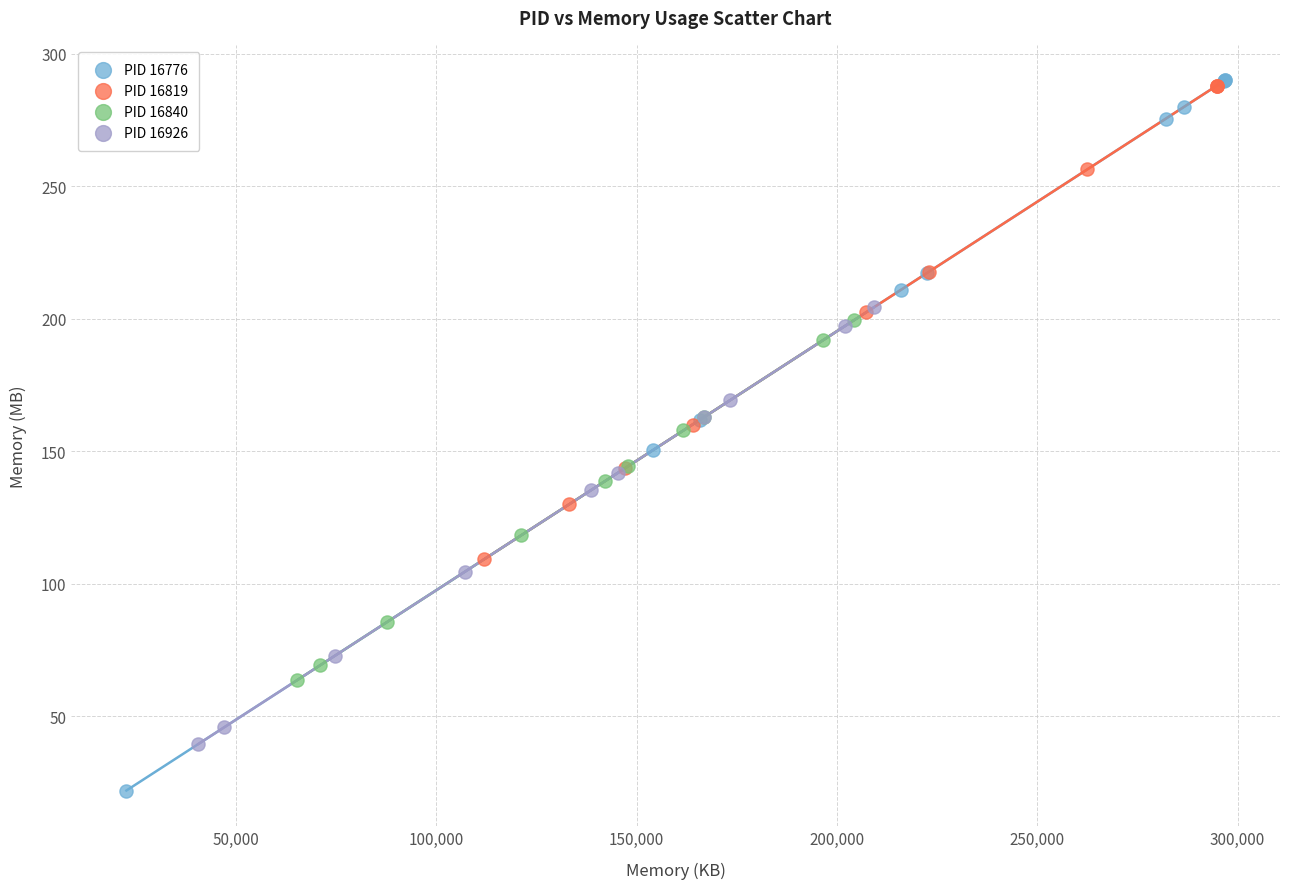

Which series has the widest spread of Y values?

PID 16776